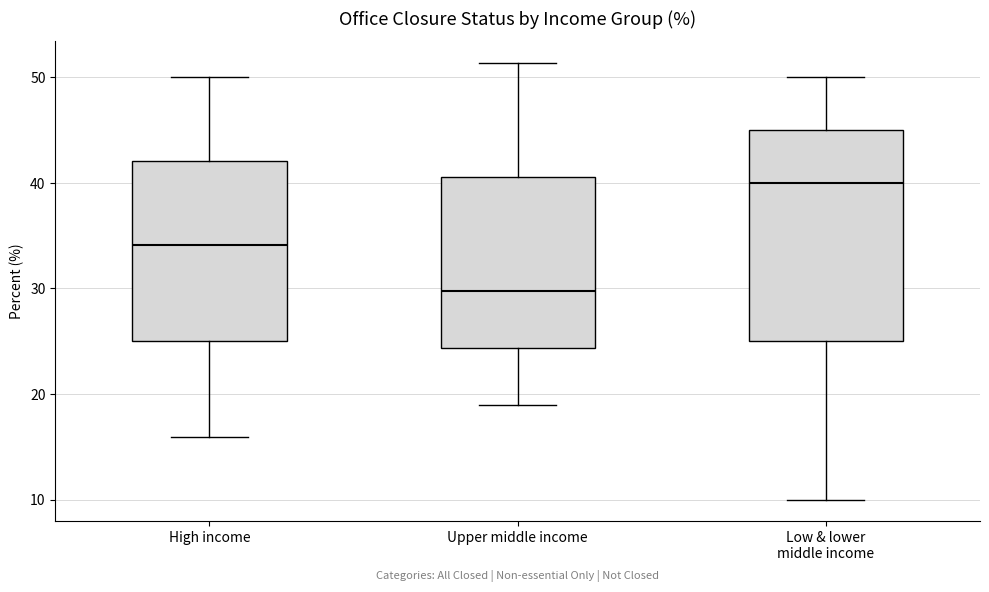

Reading left to right, transcribe this box plot: for each box, give where its median line is, the range the box spans, and where its two whiskers end, as read against the y-axis. The values are not printed on the chart, so give them approximately, as read against the axis.

High income: median 34, box 25 to 42, whiskers 16 to 50
Upper middle income: median 30, box 24 to 41, whiskers 19 to 51
Low & lower middle income: median 40, box 25 to 45, whiskers 10 to 50